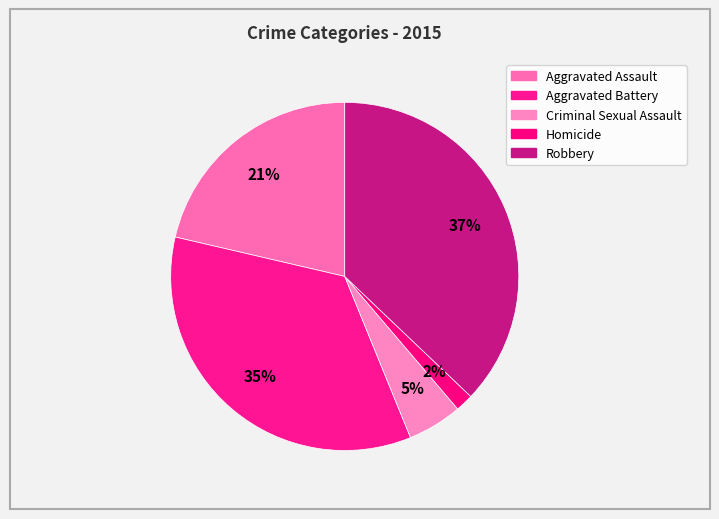

To the nearest percent, what portion does Aggravated Battery represent?

35%